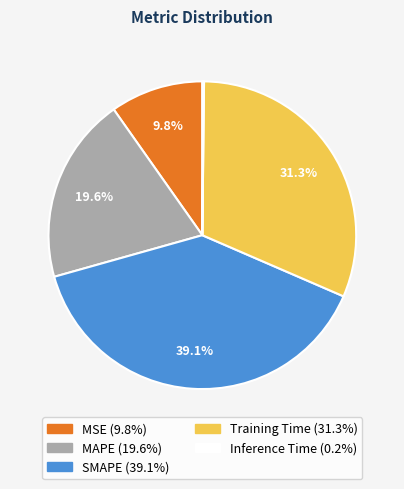

How much of the chart is everything except MAPE?

80.4%